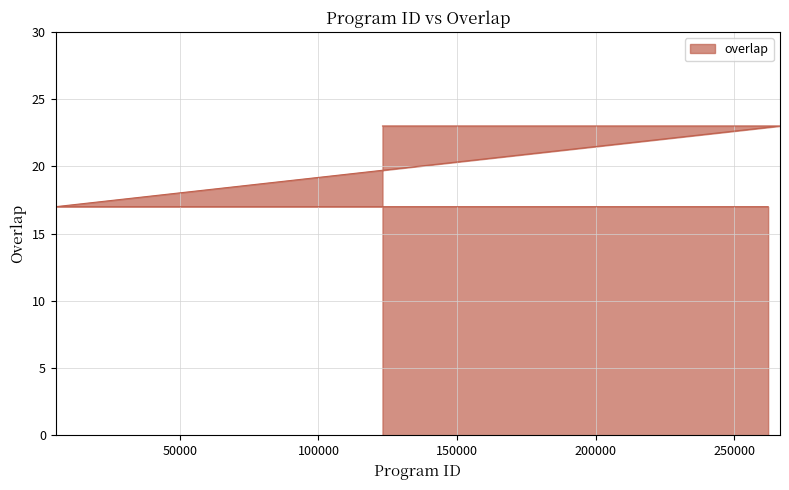

What is the label of the 21st point from the right?

5183